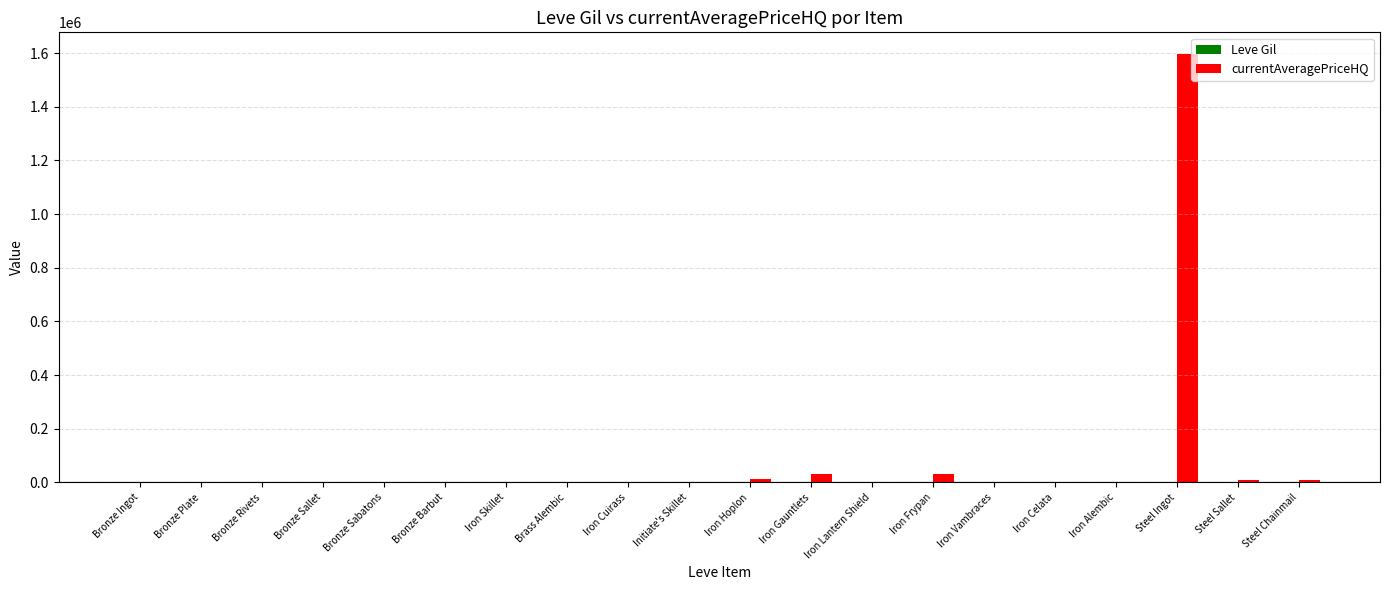

At which category is the sum across all series the highest?

Steel Ingot